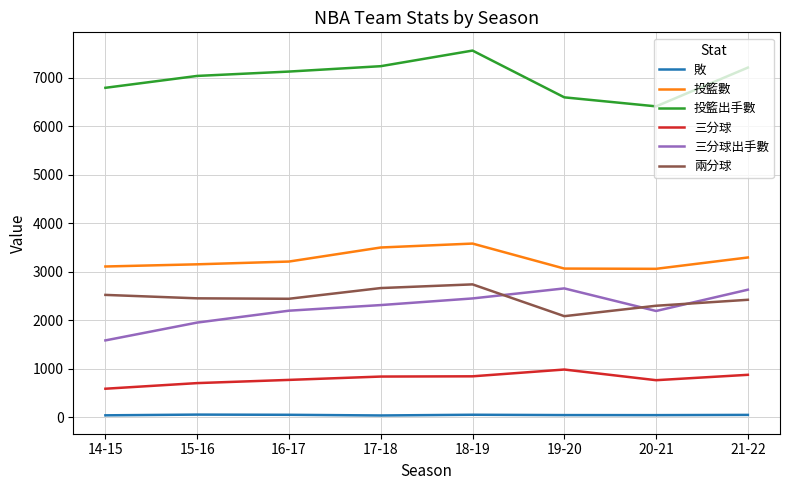

What is the difference between the maximum and minimum values in the 投籃出手數 series?

1151